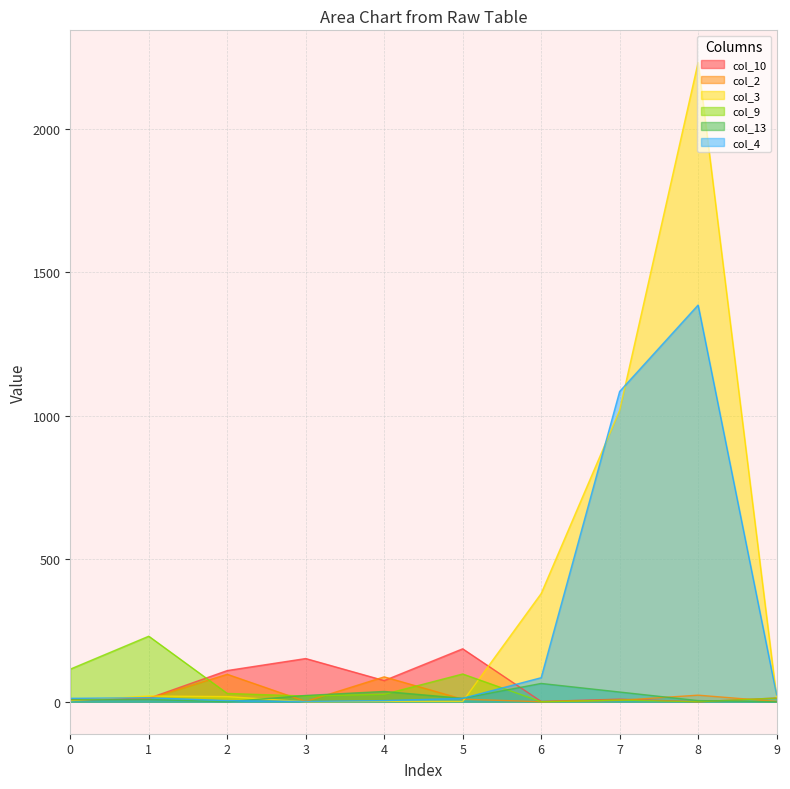

Which series has the widest spread of values?

col_3